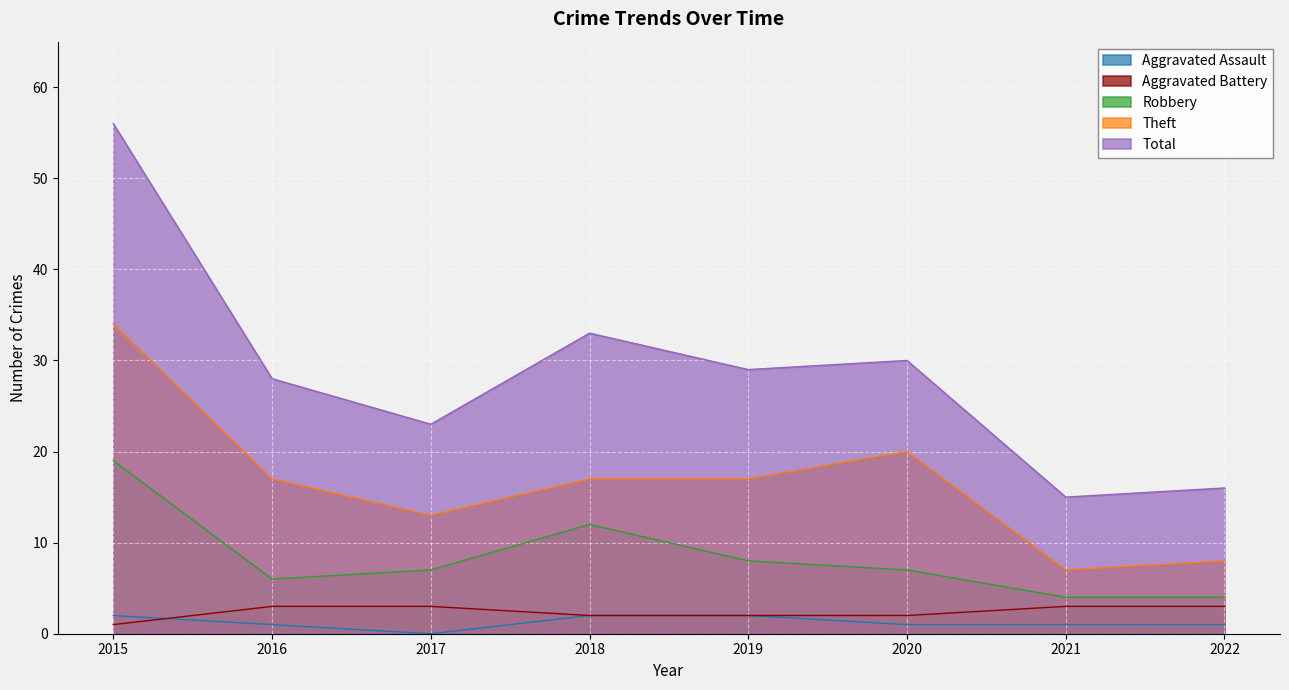

Is the value of Aggravated Assault at 2019 greater than the value of Theft at 2020?

No